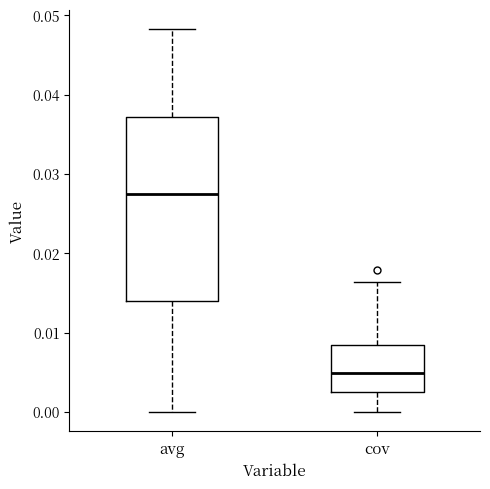

Which box is the tallest, from its lower edge to its upper edge?

avg